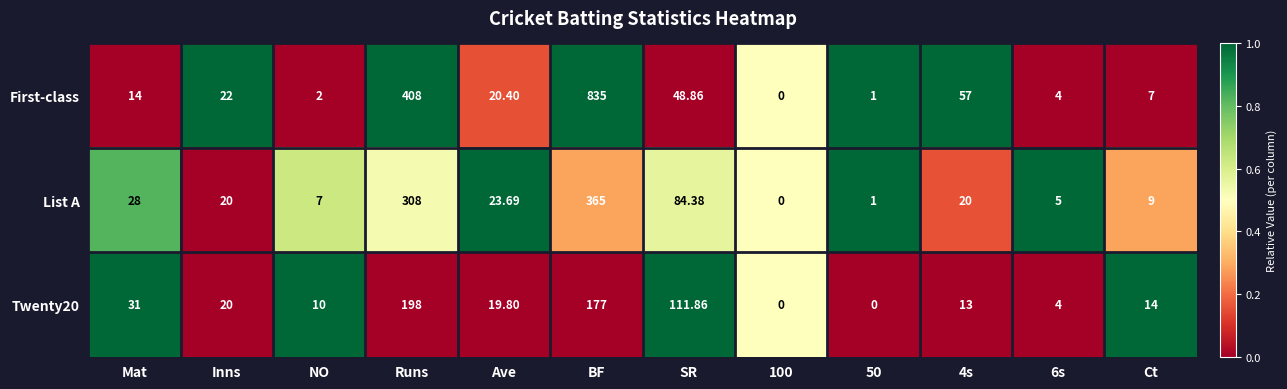

What is the total value across all series at NO?

19.0